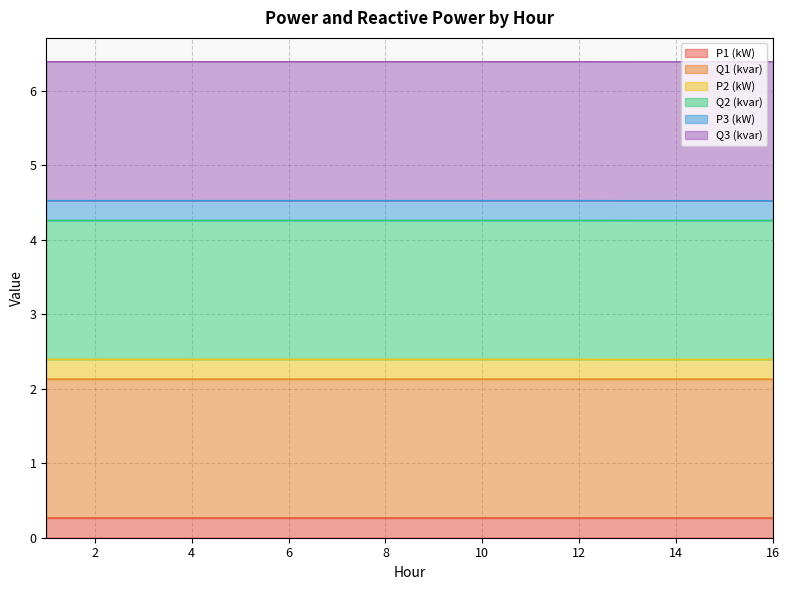

Count the P1 (kW) values in the range 0 to 1.

16